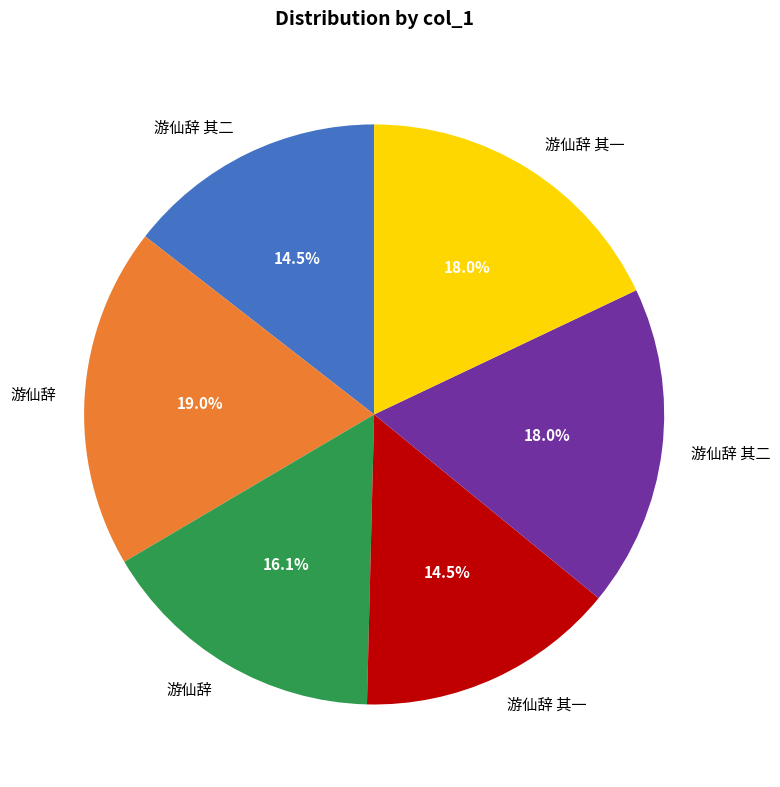

Does any single category account for the majority?

No